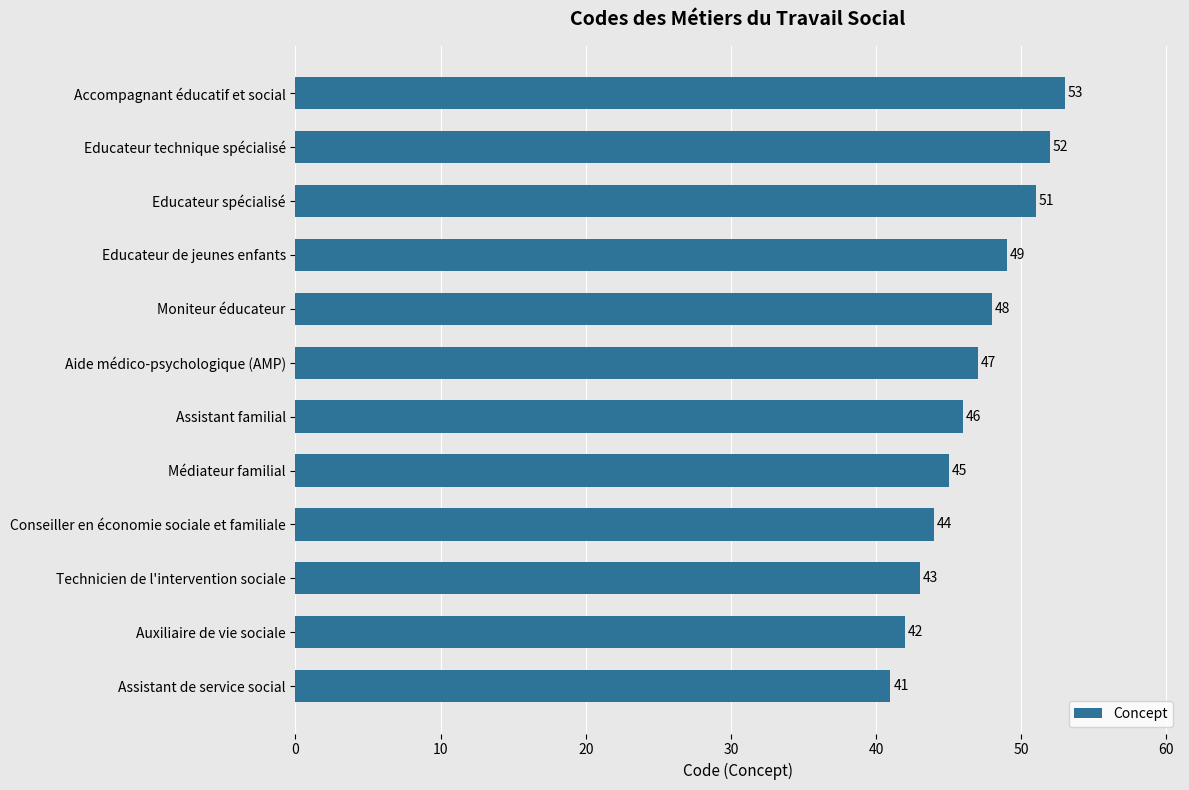

At which label is the value closest to 47?

Aide médico-psychologique (AMP)